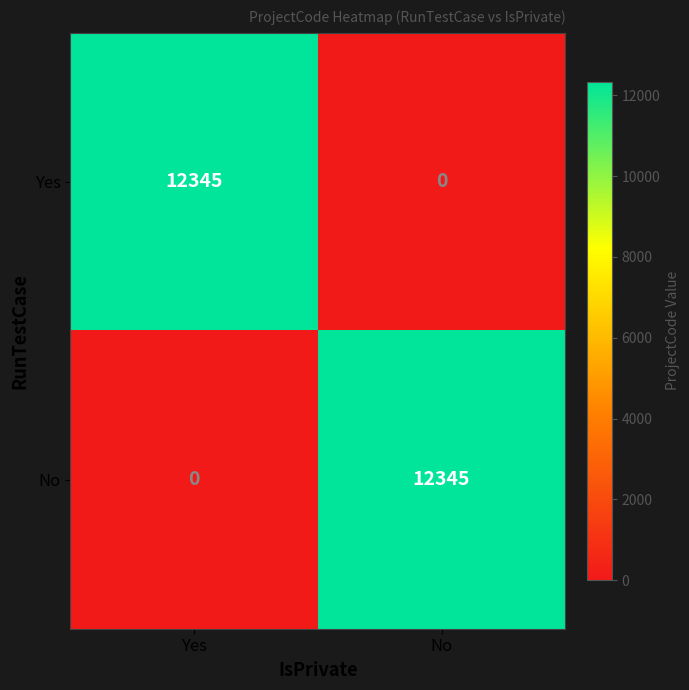

Rank the series at Yes from highest to lowest value.

Yes, No